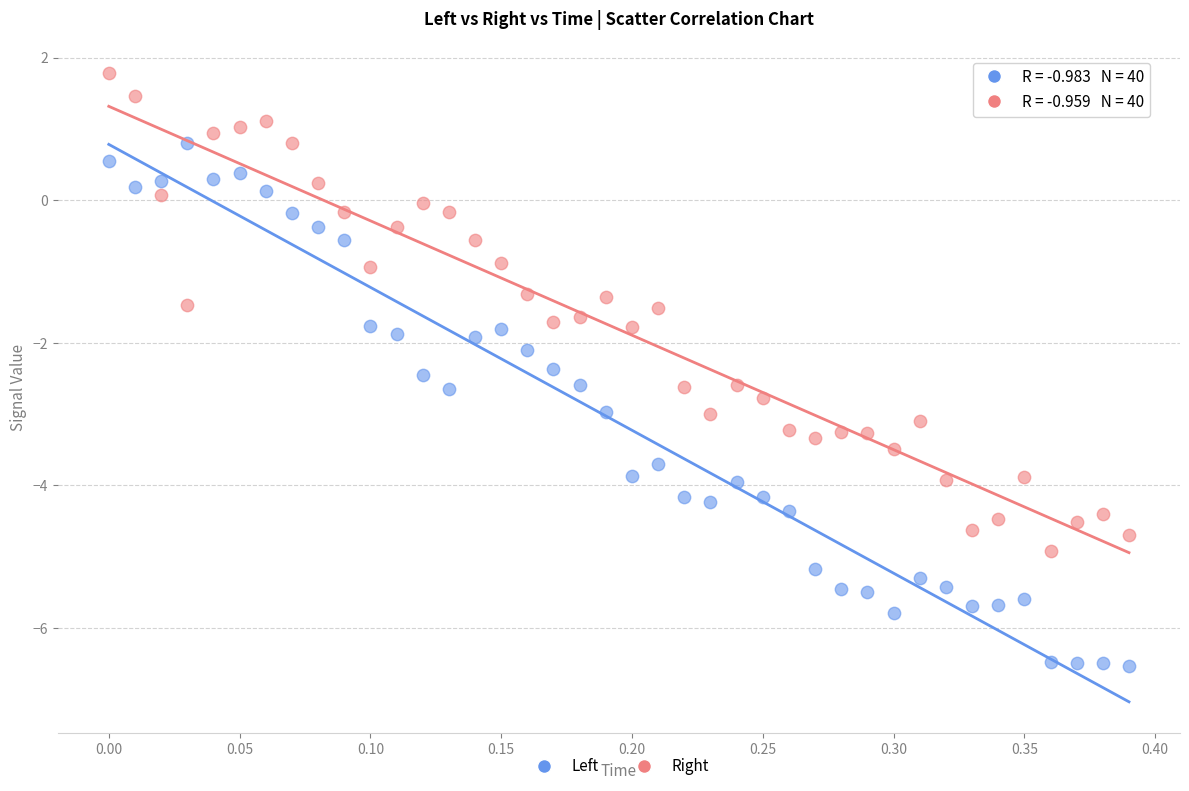

Which series has the largest Y range (max minus min)?

Left